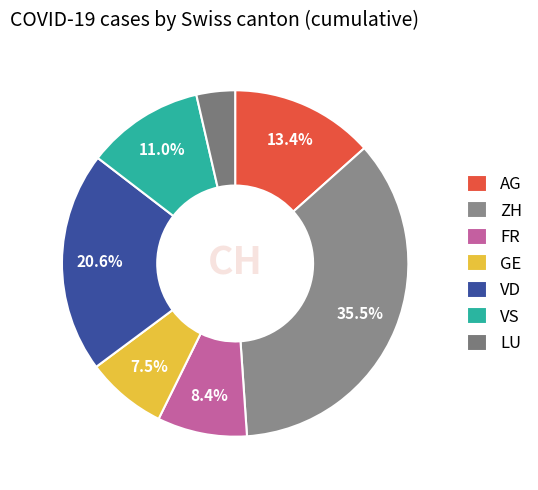

To the nearest percent, what percentage of the pie is FR?

8%